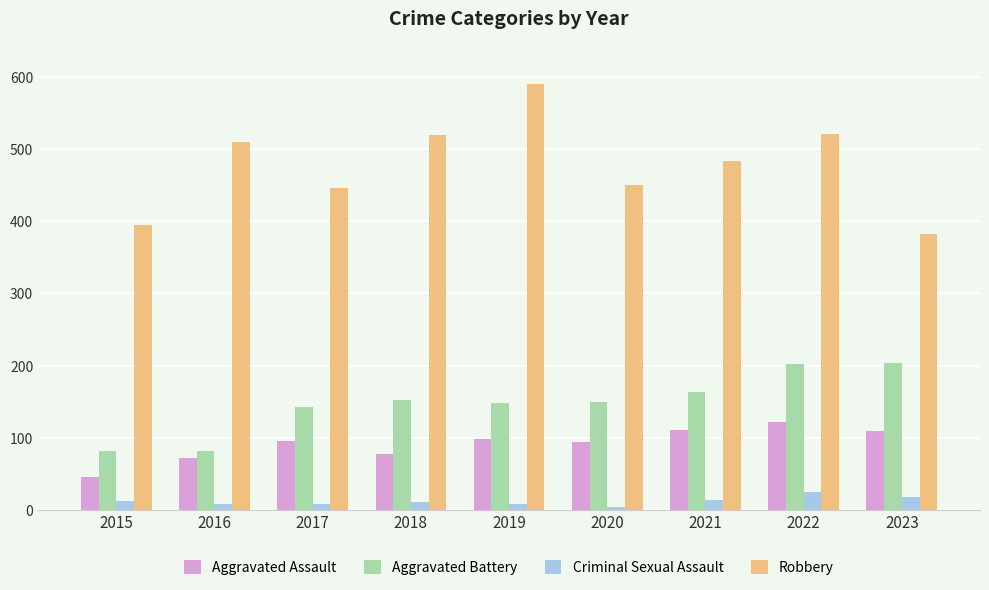

Where does the Criminal Sexual Assault series first go above 11?

2015